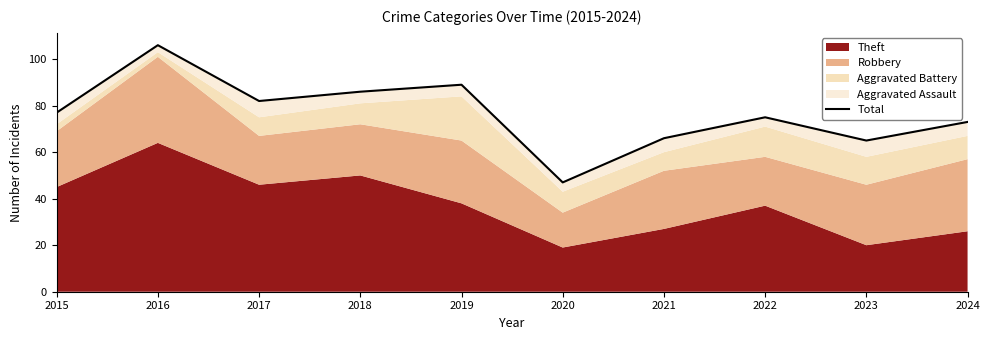

The chart shows a value of 45 at 2015. True or false?

False